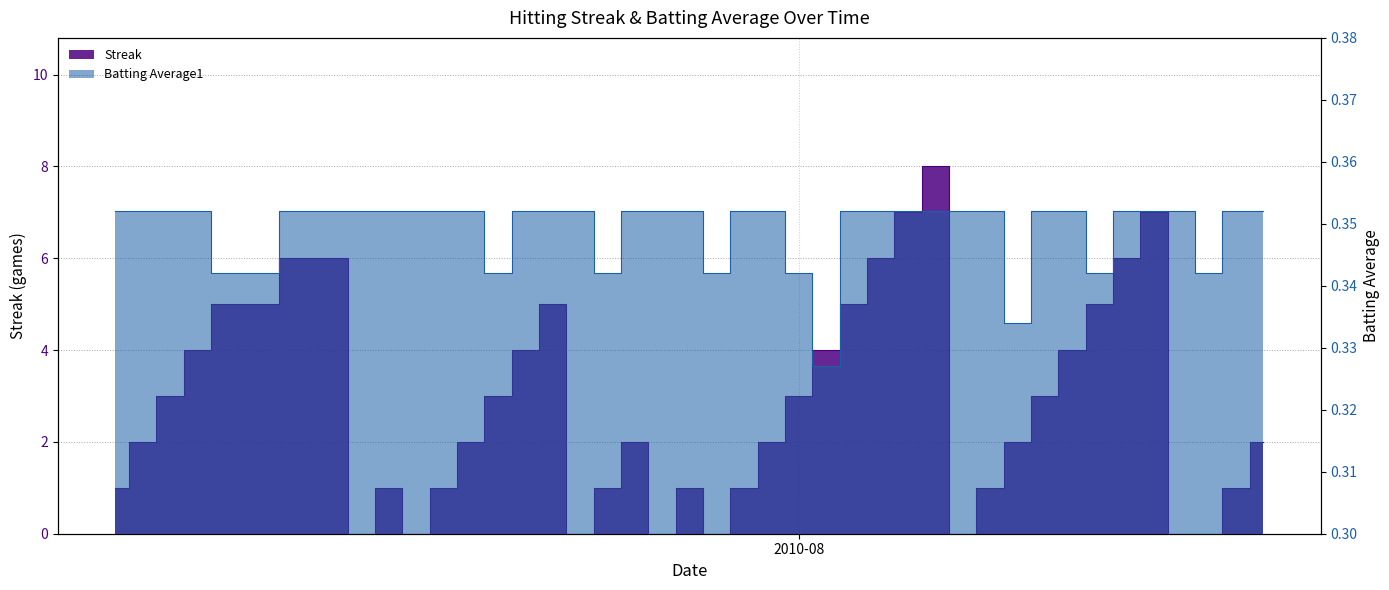

True or false: Batting Average1 has a value of 0.4 at 2010-07-31.

True